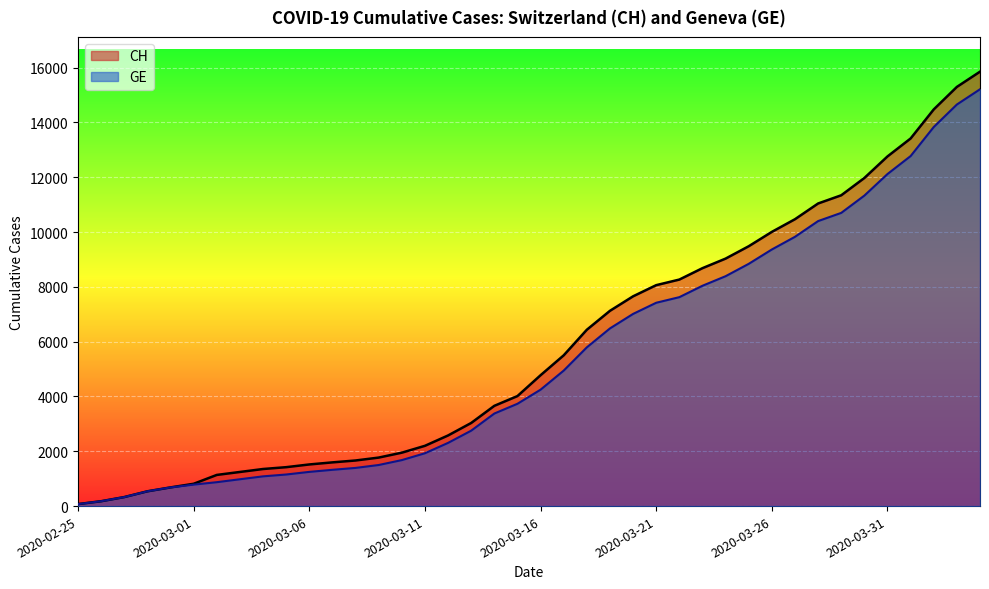

True or false: CH has more than 0 interior local peaks.

False